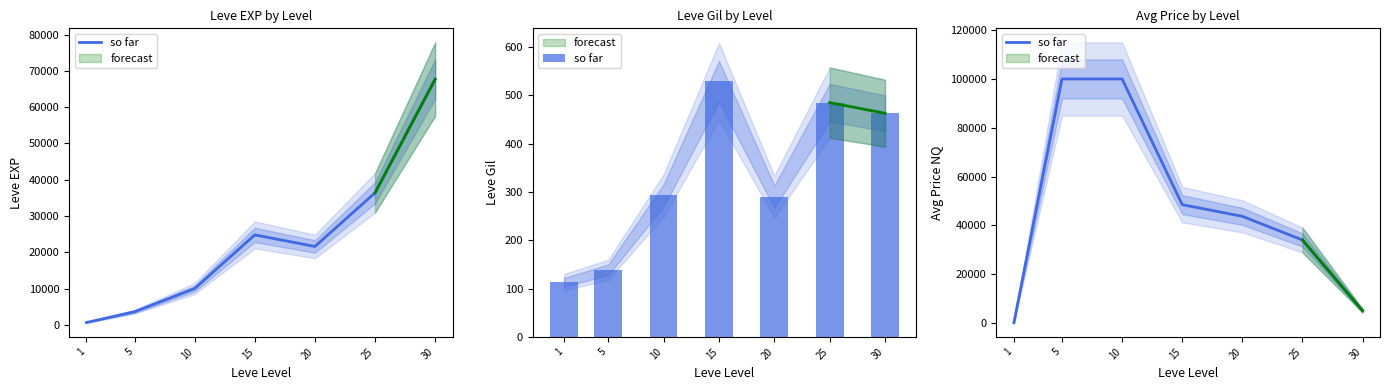

The chart shows a value of 100000.0 at 5. True or false?

True